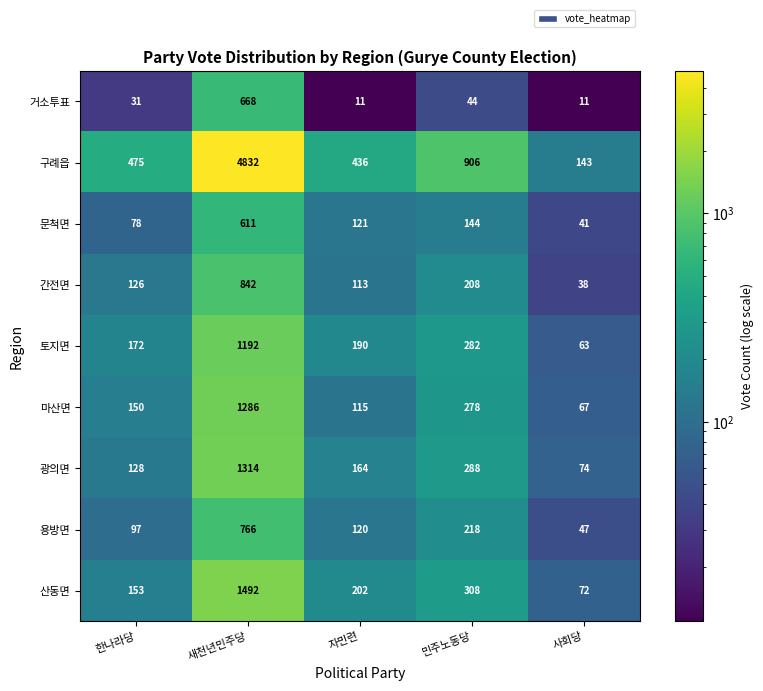

What is the approximate value of 마산면 at 새천년민주당, to the nearest 100?

1300